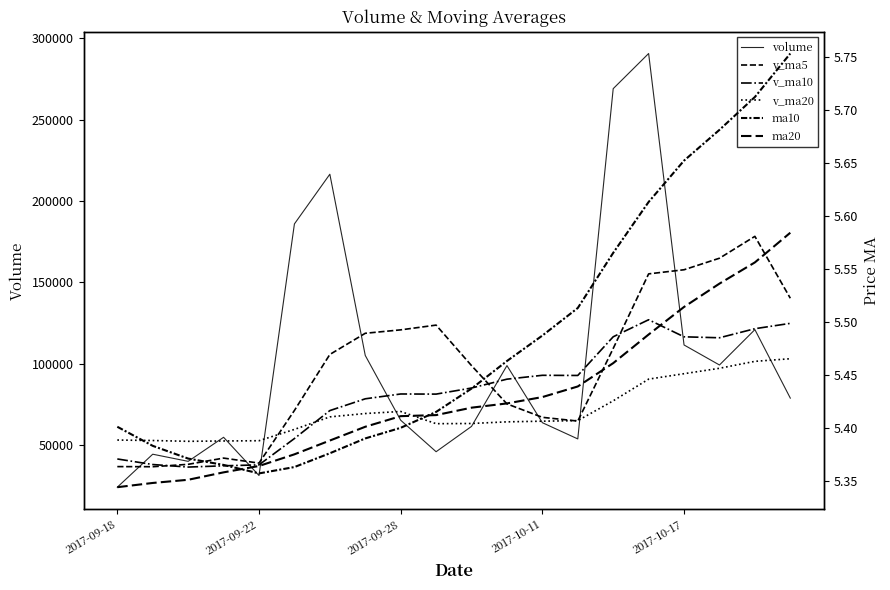

What is the sum of all ma20 values?

108.6